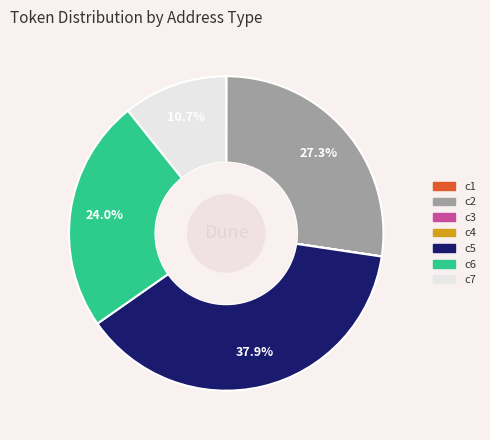

To the nearest percent, what is the difference between the largest and smallest slice percentages?

38%